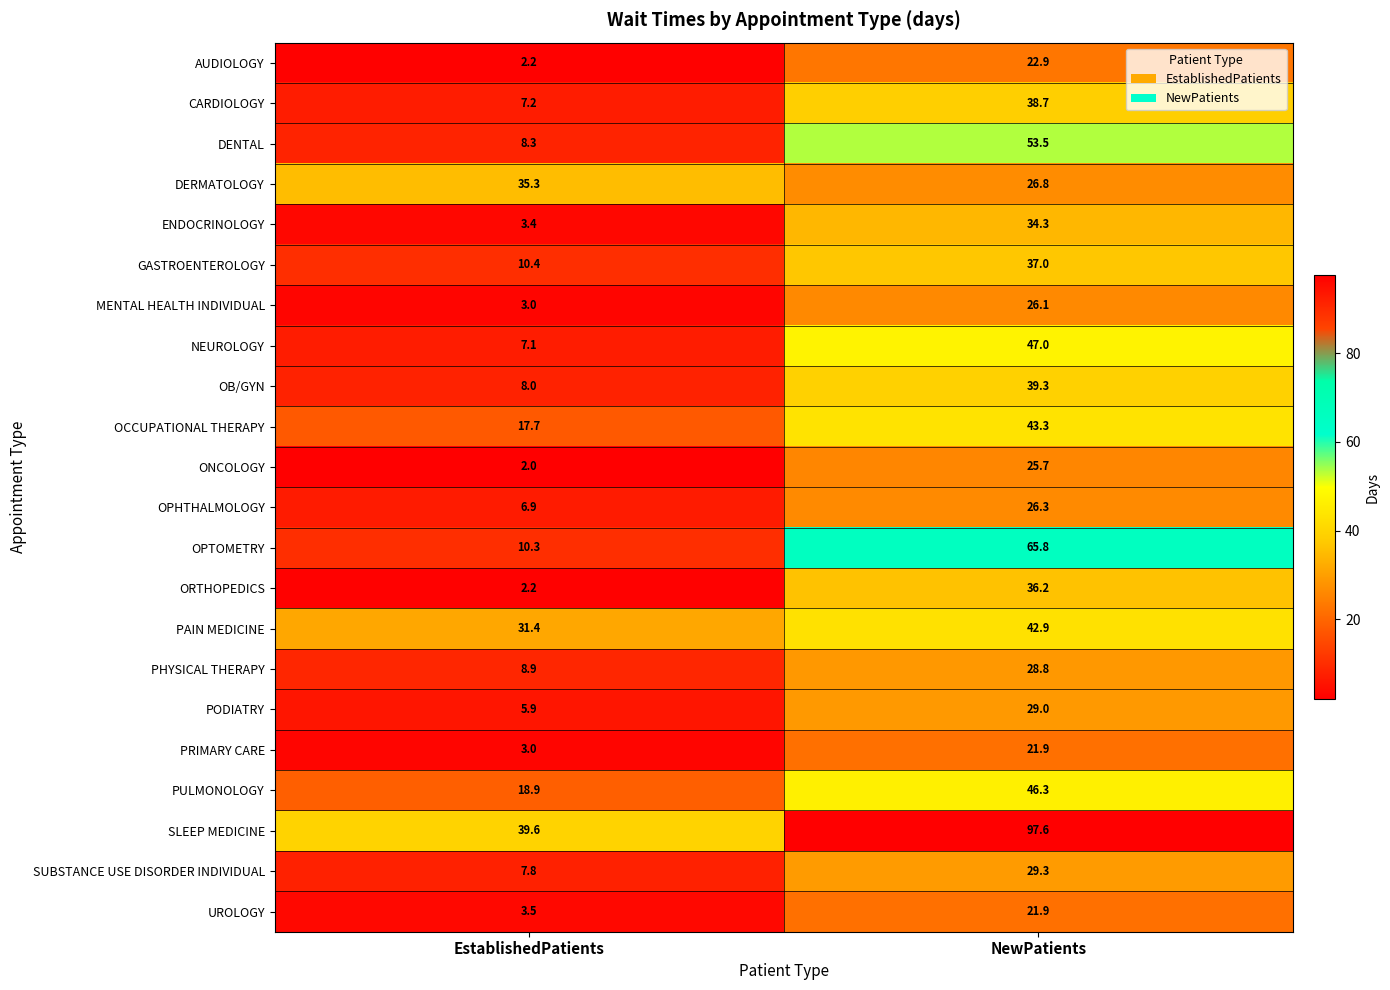

What is the average value of the ORTHOPEDICS series?

19.2